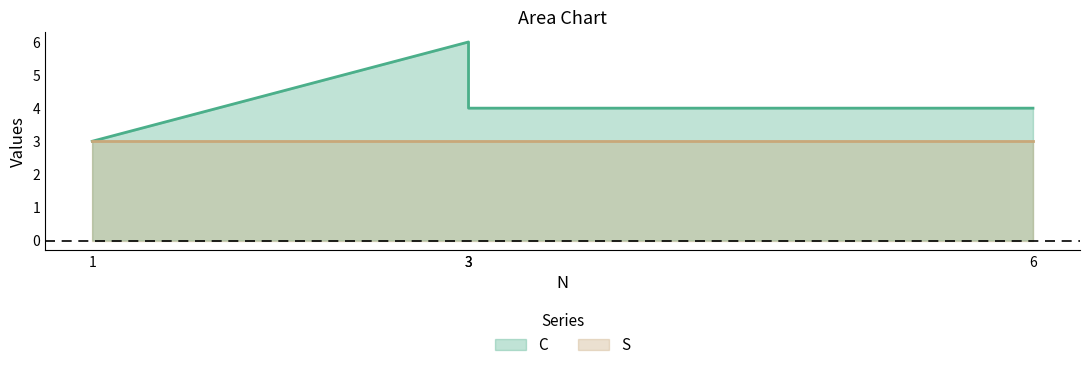

What are all the series names shown in the legend?

C, S